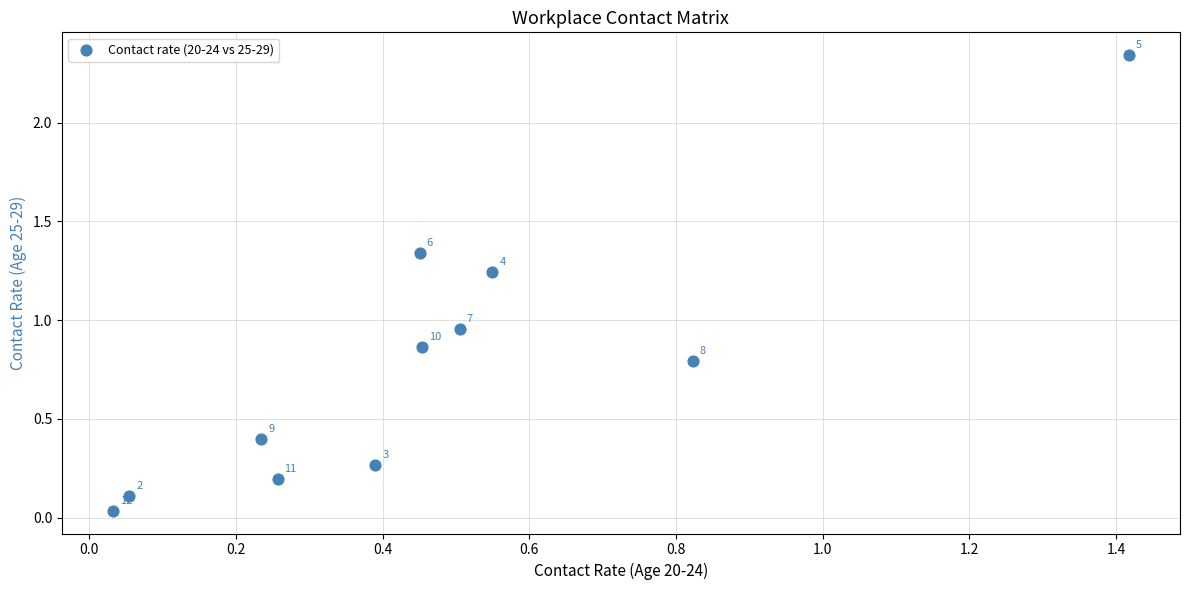

What is the average Y value?

0.8